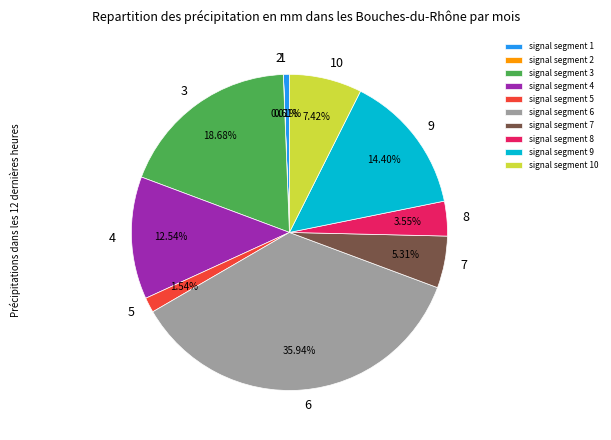

To the nearest percent, what percentage of the pie is signal segment 9?

14%